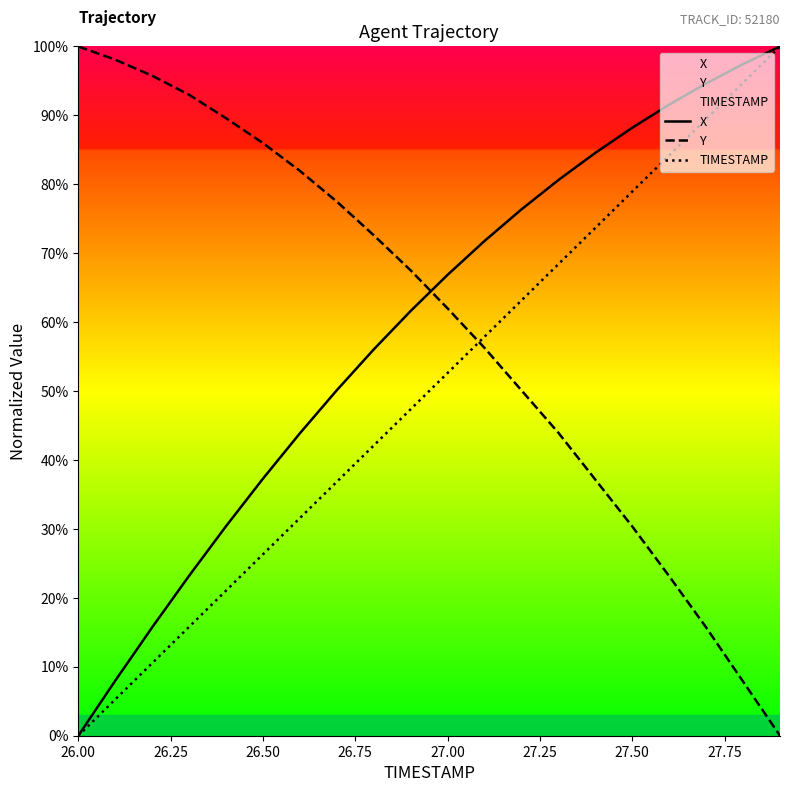

True or false: TIMESTAMP has a value of 12.1 at 26.50.

False